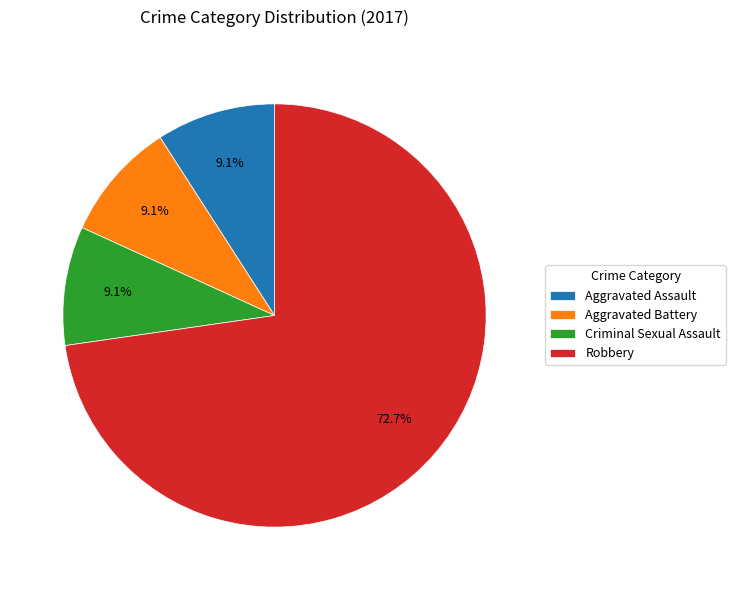

Between Robbery and Criminal Sexual Assault, which is larger?

Robbery